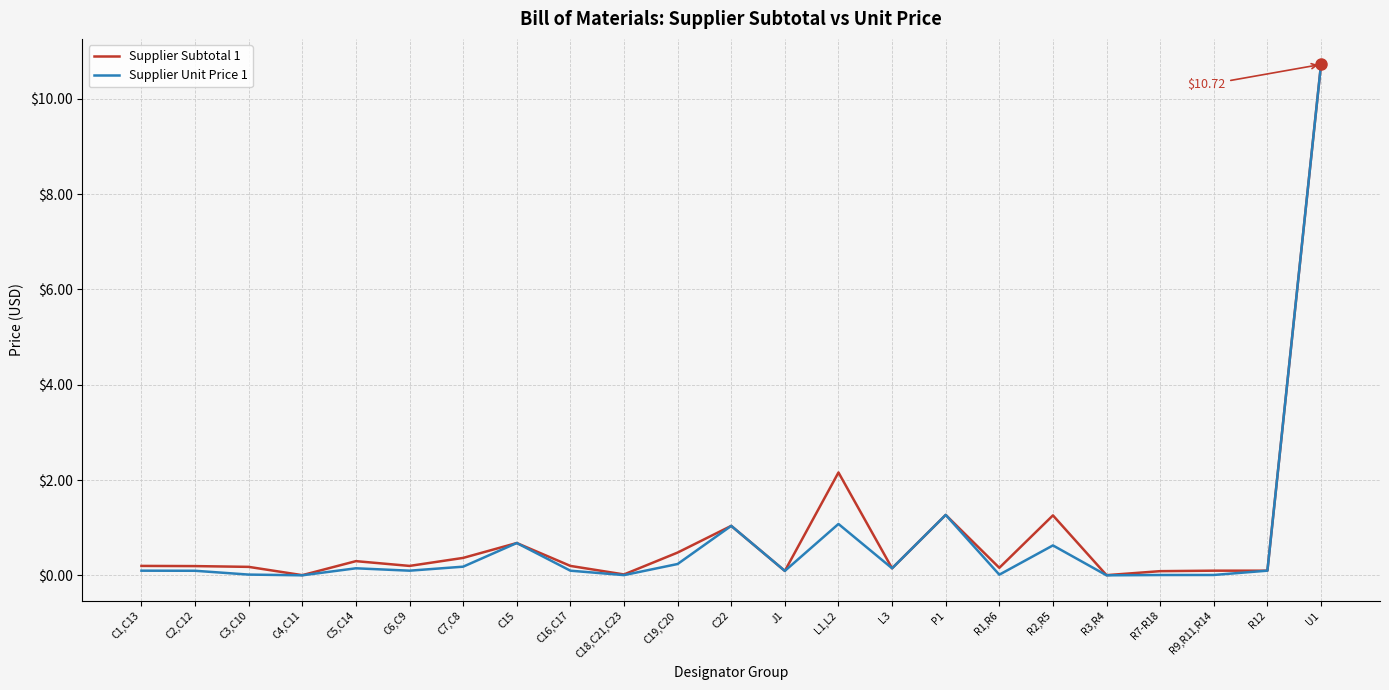

Which series has the largest range (max minus min)?

Supplier Unit Price 1